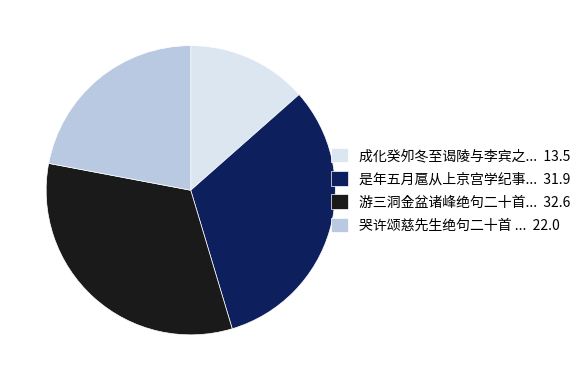

Is there any slice that represents more than half of the pie?

No